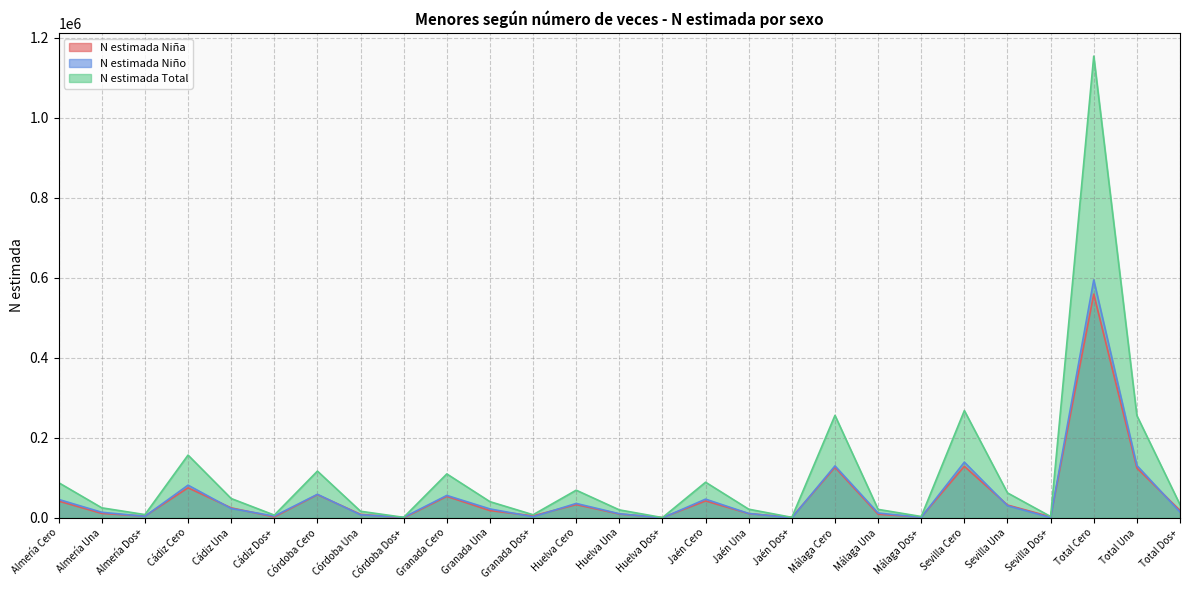

What is the label of the 1st point from the right?

Total Dos+